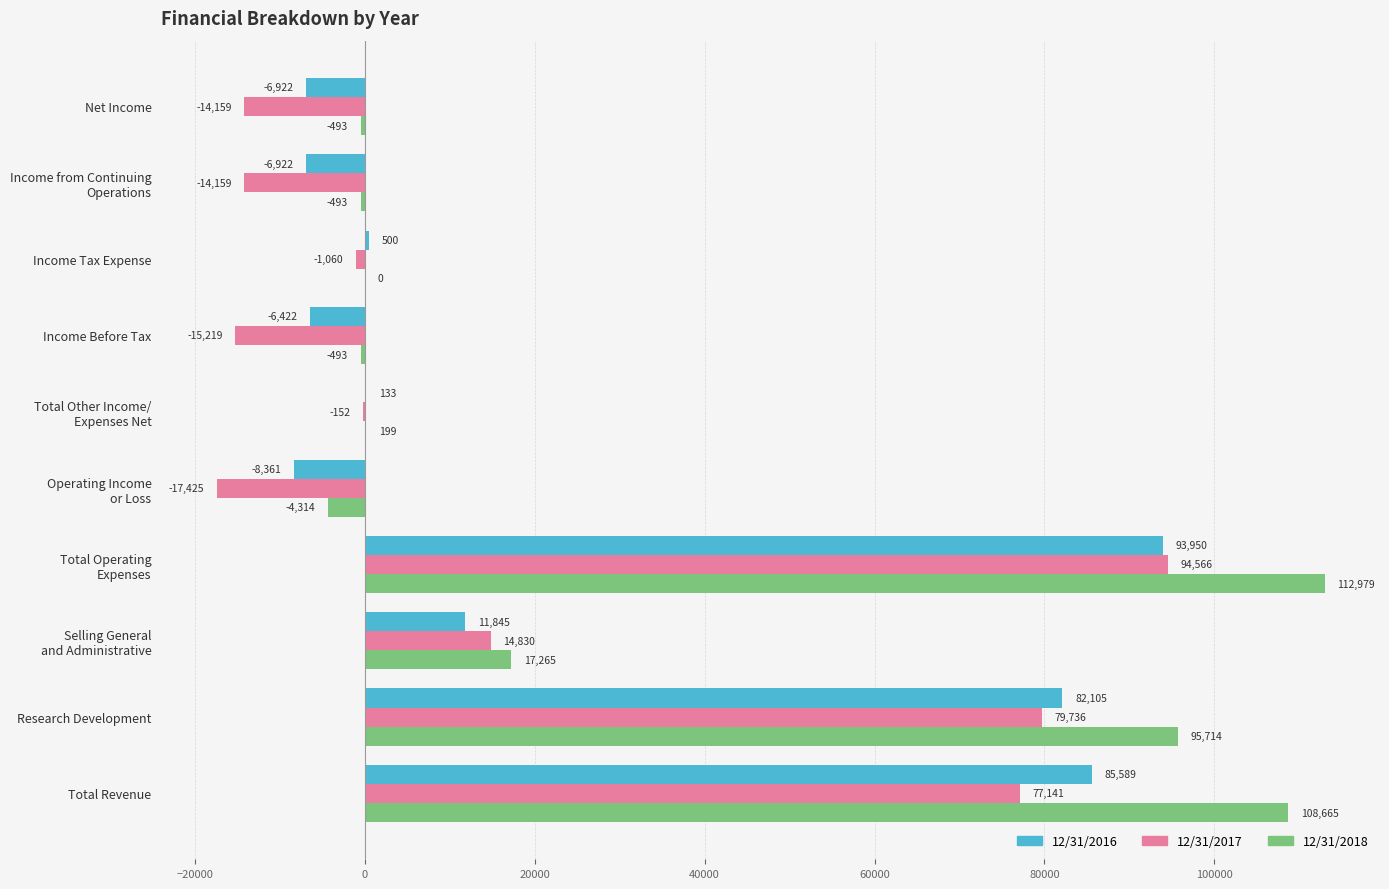

The 12/31/2016 series shows 31710 at Research Development. True or false?

False